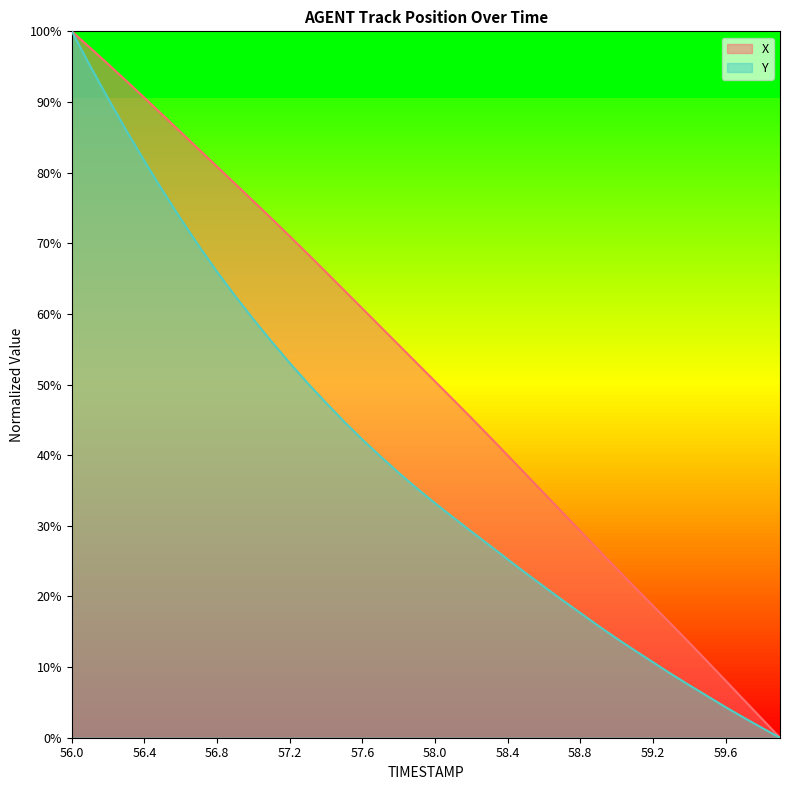

What is the difference between the second highest and minimum values in the Y series?

95.2